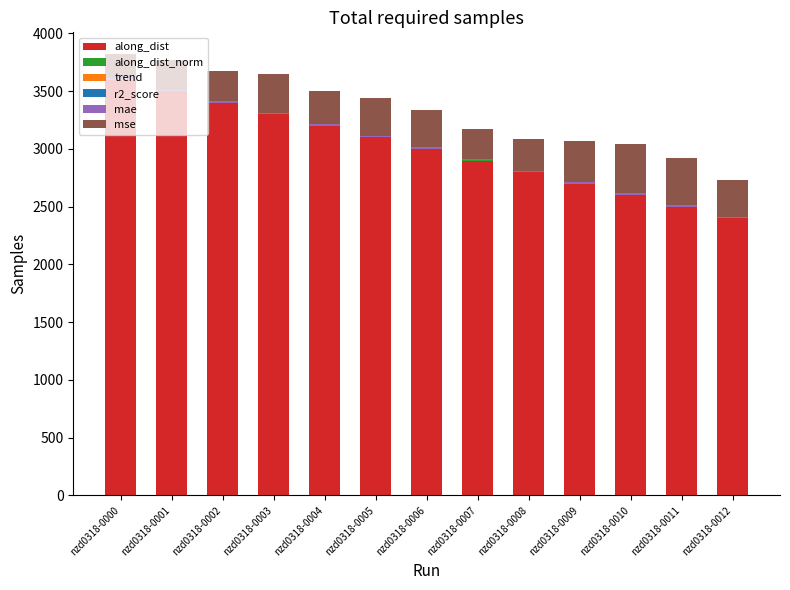

What is the highest value of the along_dist series?

3599.2